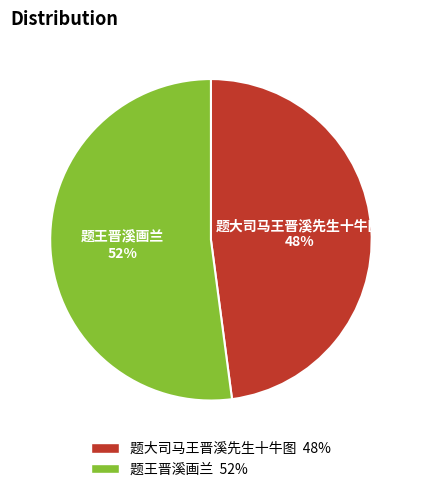

Which slice is the smallest?

题大司马王晋溪先生十牛图